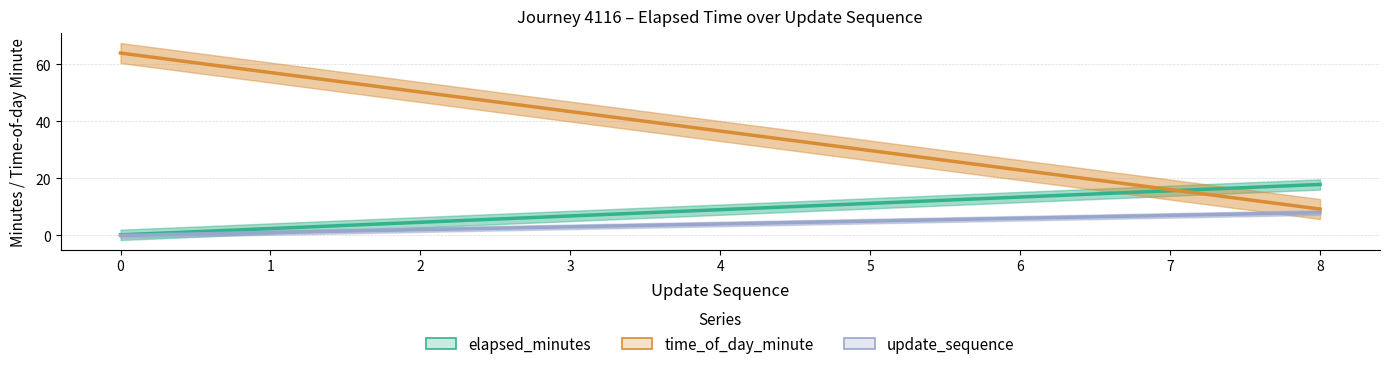

How many data points in time_of_day_minute are less than 36?

4